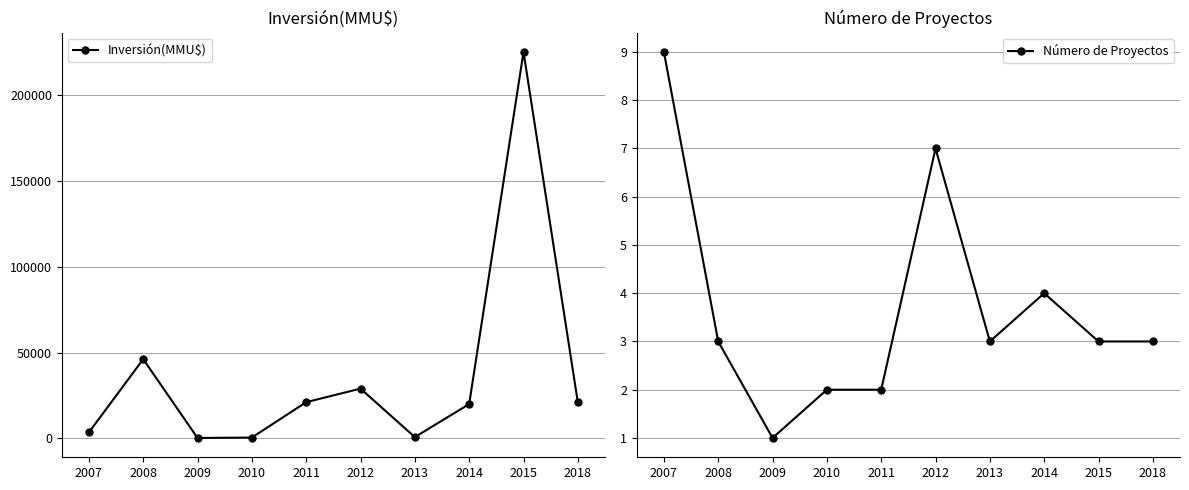

True or false: Número de Proyectos and Inversión(MMU$) intersect in this chart.

False